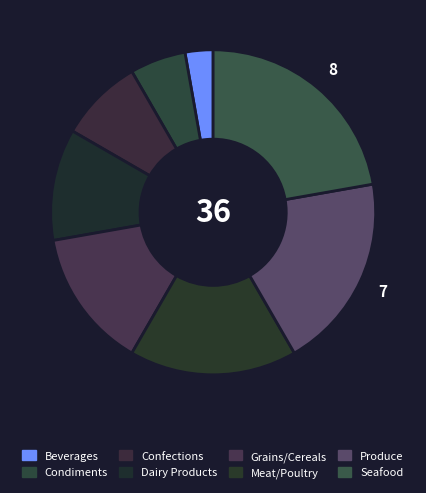

Between Condiments and Produce, which is larger?

Produce